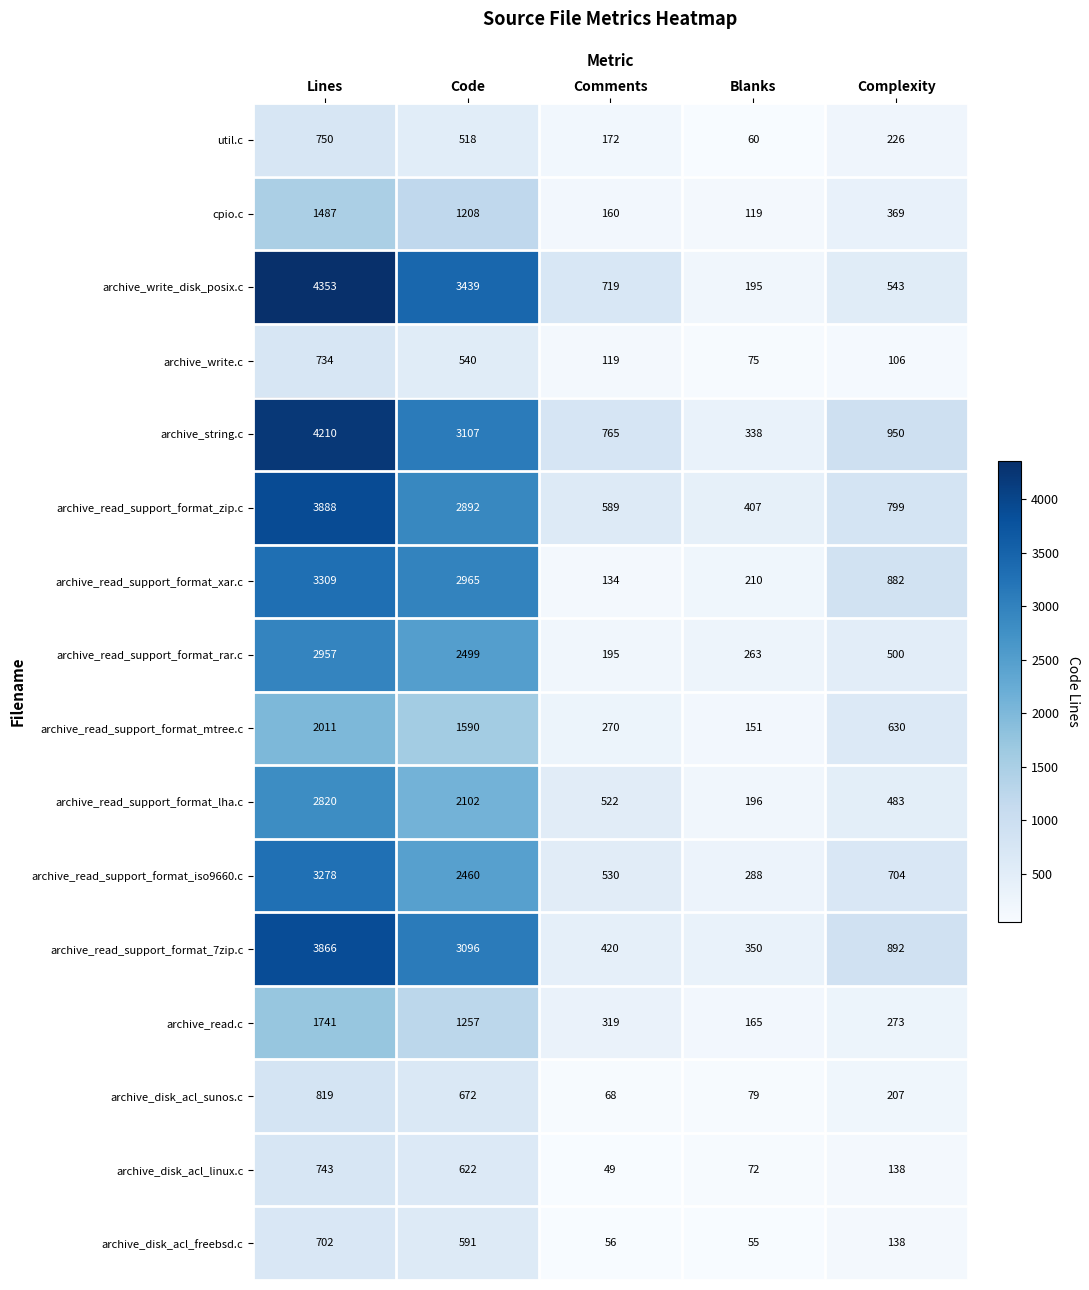

Which series changed the most between Lines and Code?

archive_string.c